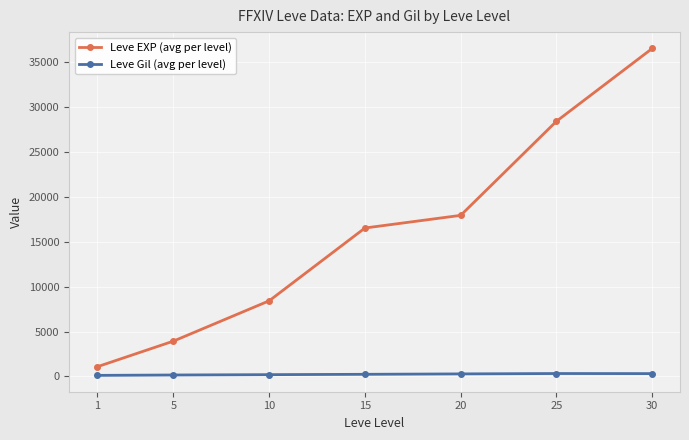

At how many categories does at least one series exceed 22152?

2